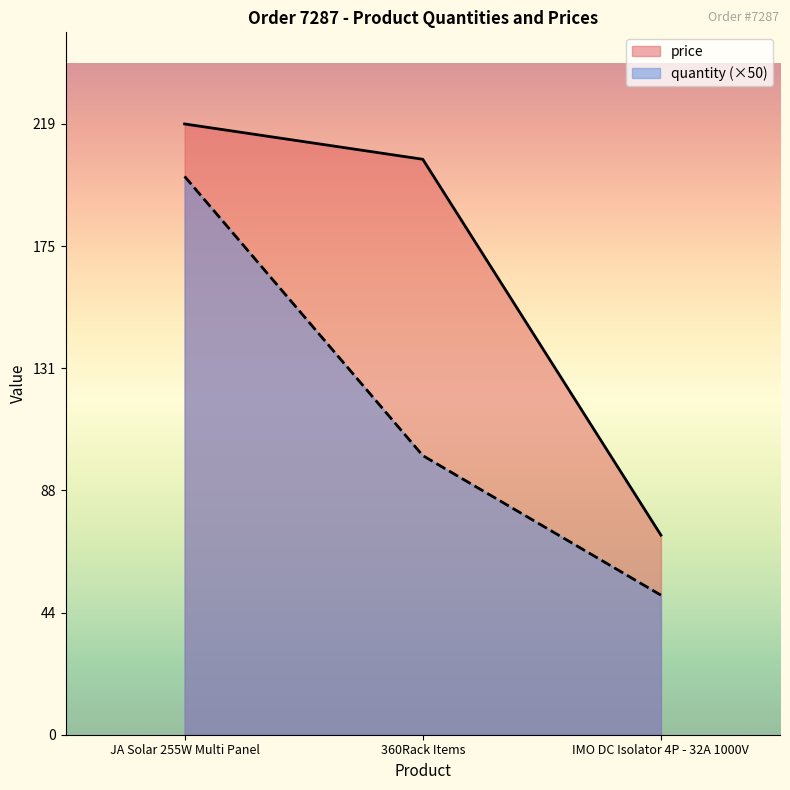

The value of quantity at JA Solar 255W Multi Panel is 130.6. True or false?

False